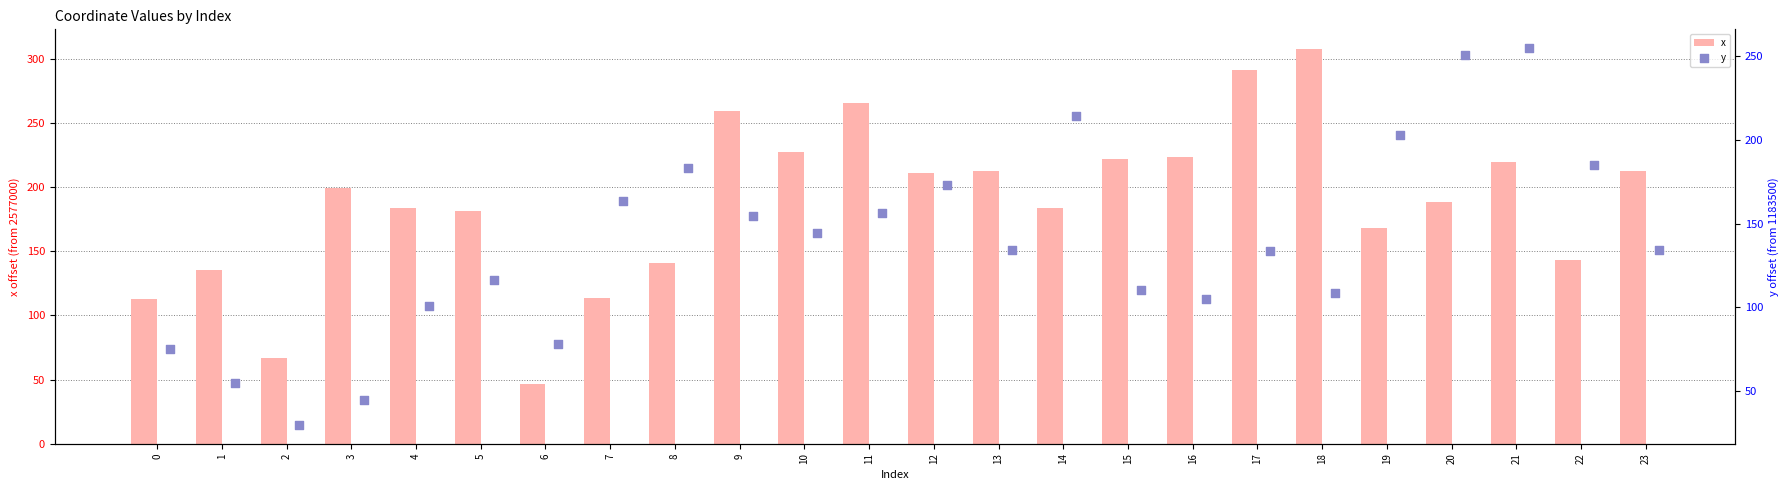

Which series has the largest total across all categories?

x